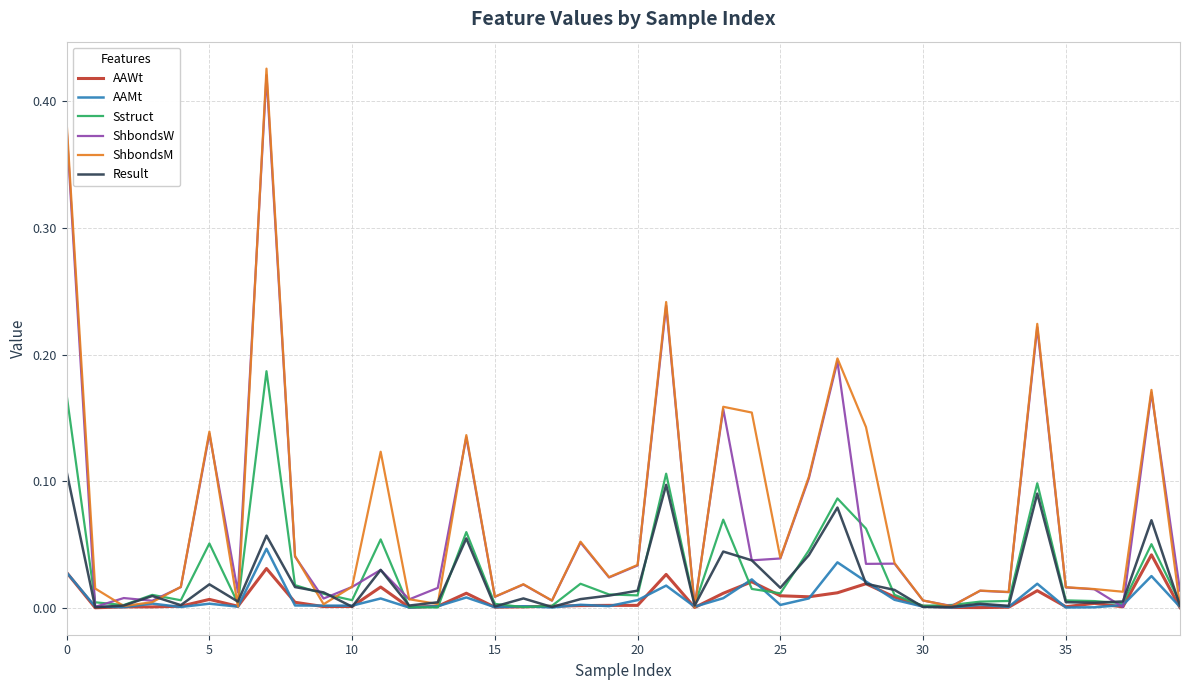

True or false: AAMt has more than 0 interior local peaks.

True